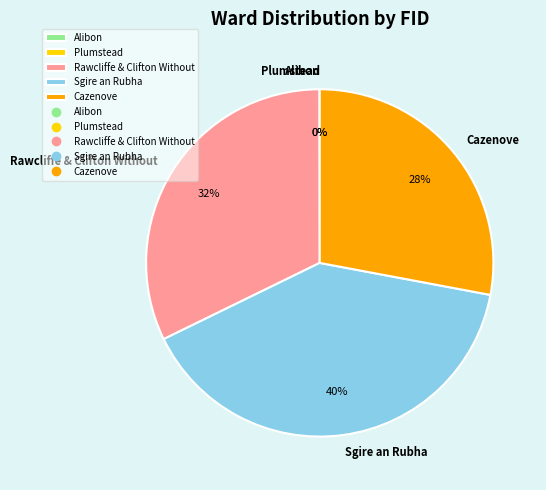

To the nearest percent, what percentage of the pie is Cazenove?

28%